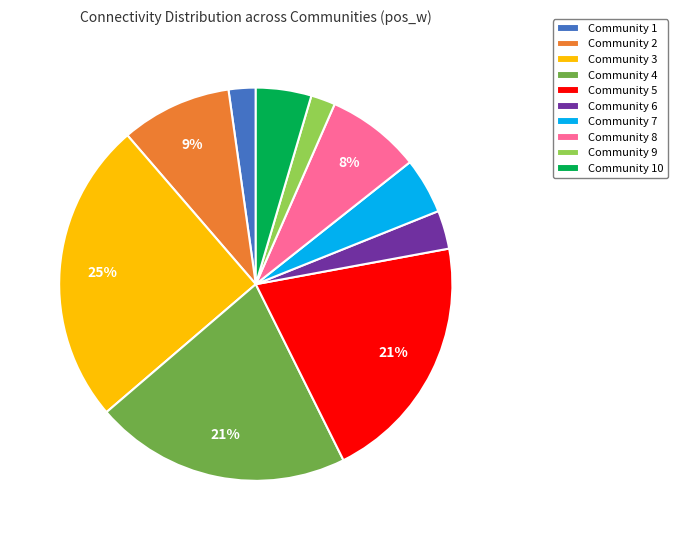

What is the ratio of the value at Community 2 to the value at Community 4?

0.4